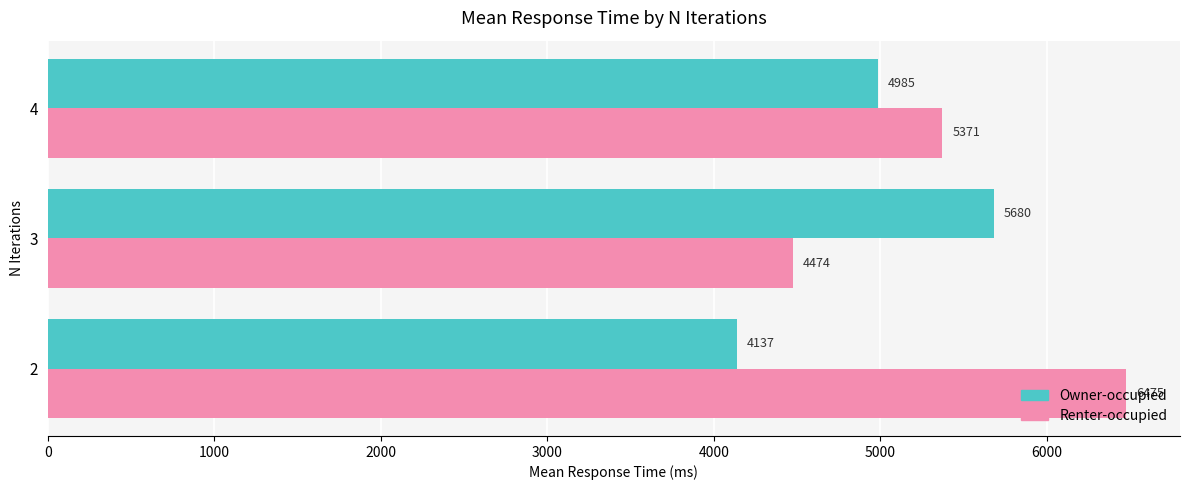

Where is Renter-occupied nearest to the value 5474?

4